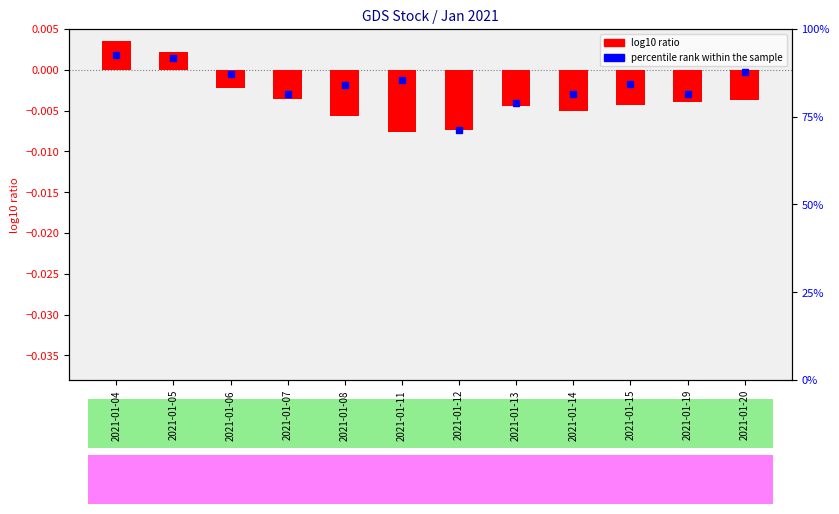

Which has a higher value, 2021-01-20 or 2021-01-14?

2021-01-20